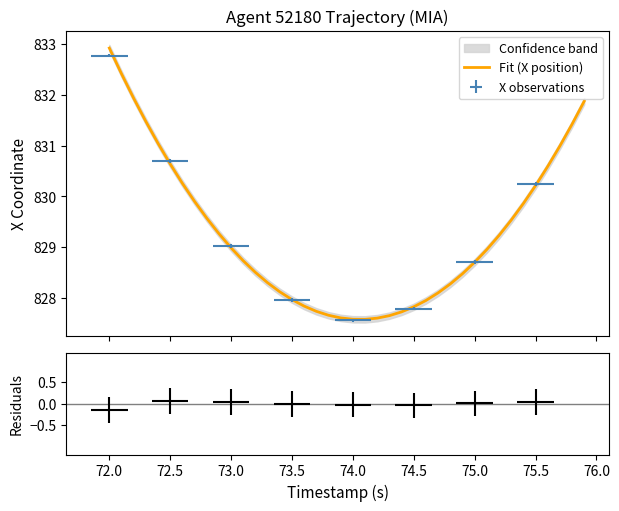

True or false: the data shows 212.5 at 75.0.

False